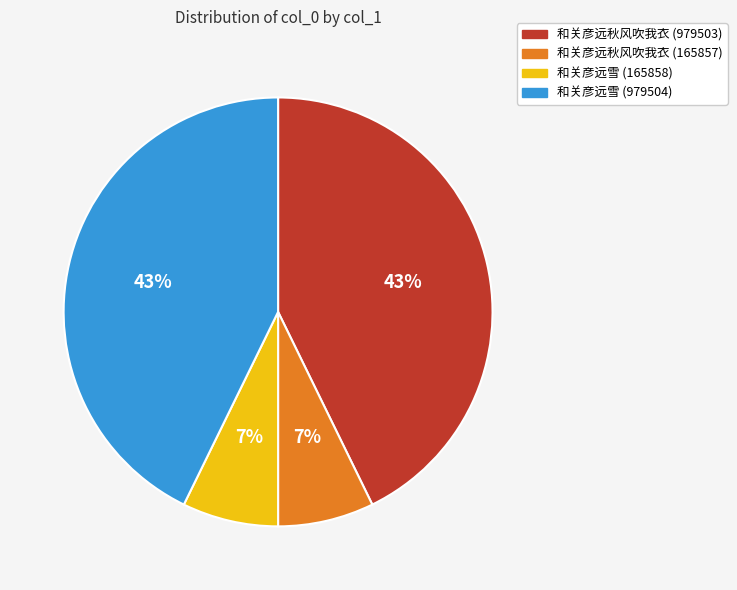

Is it true that 和关彦远雪 (165858) is 1% of the pie?

False